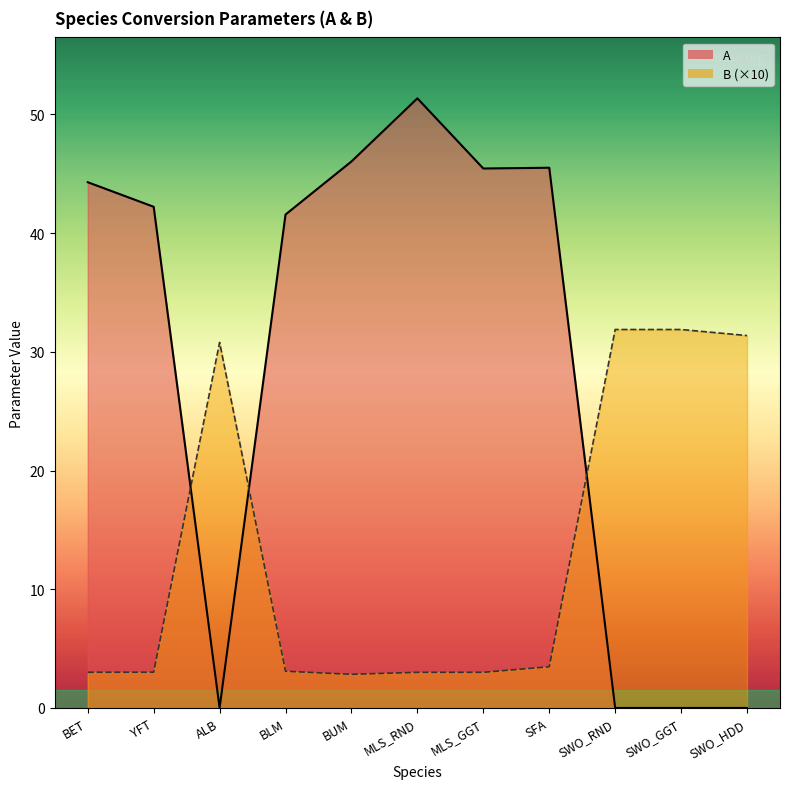

At which category is the sum across all series the highest?

MLS_RND